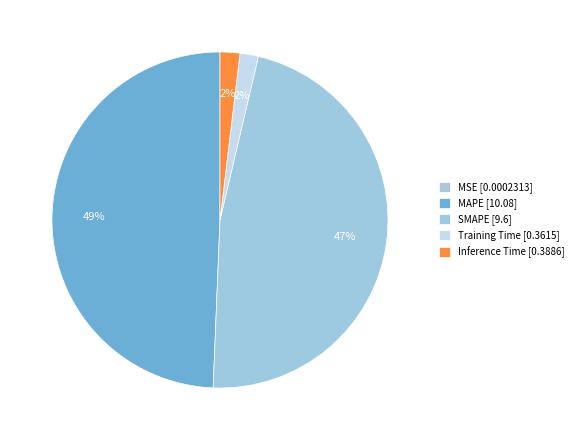

Count the number of slices in the pie.

5